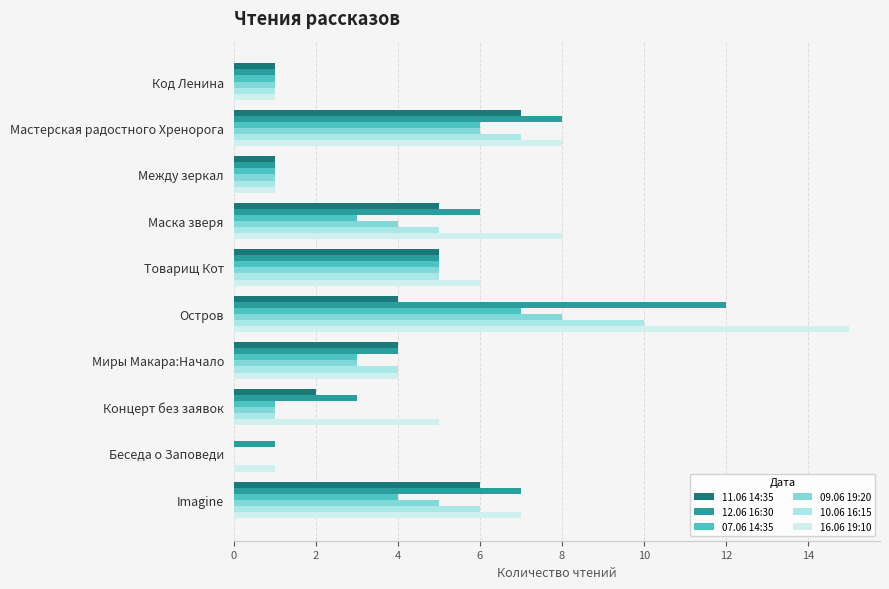

Which series has the largest total across all categories?

16.06 19:10